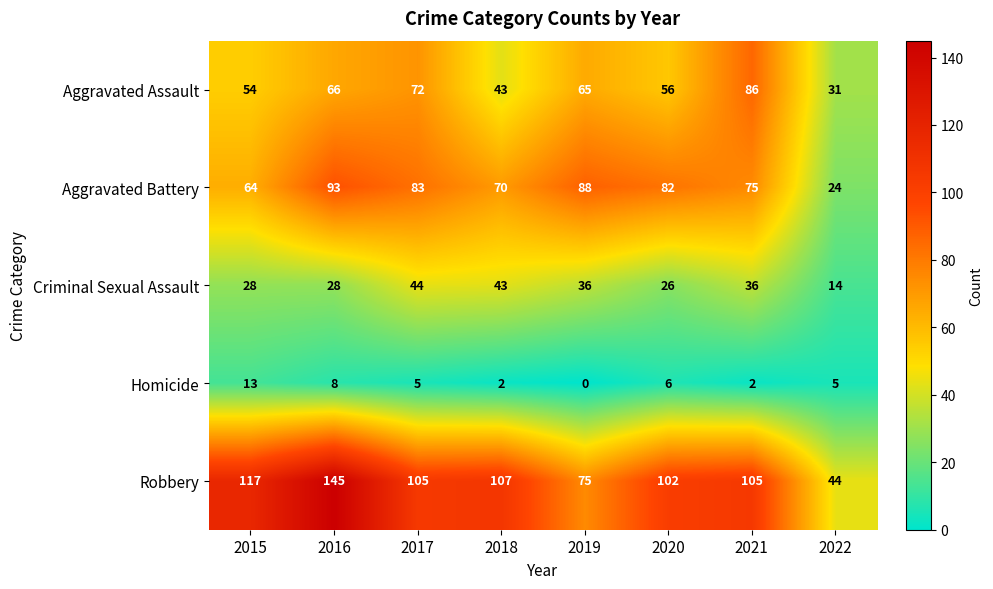

What is the total value across all series at 2017?

309